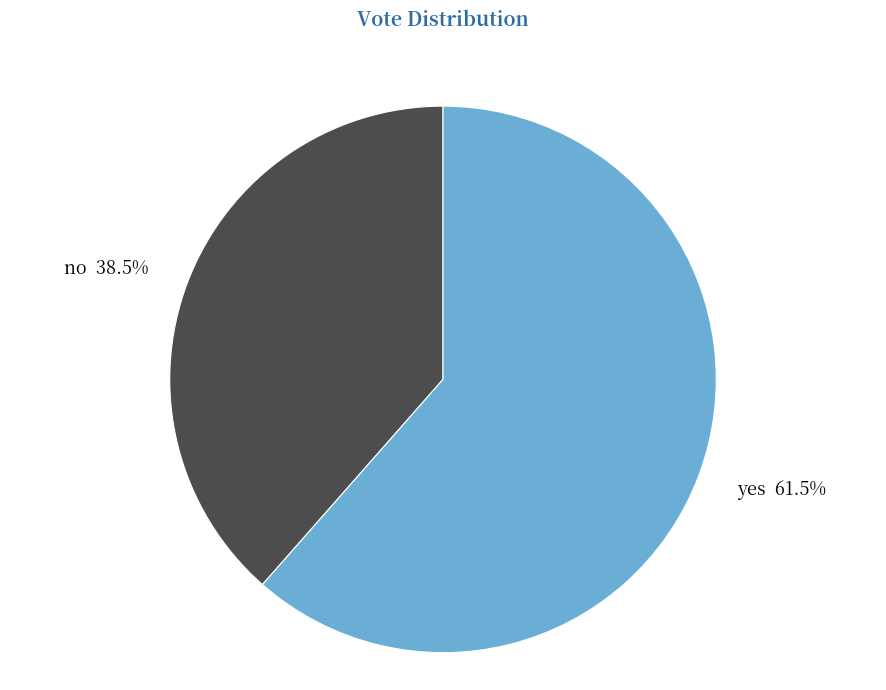

Rank the categories by value from lowest to highest.

no, yes